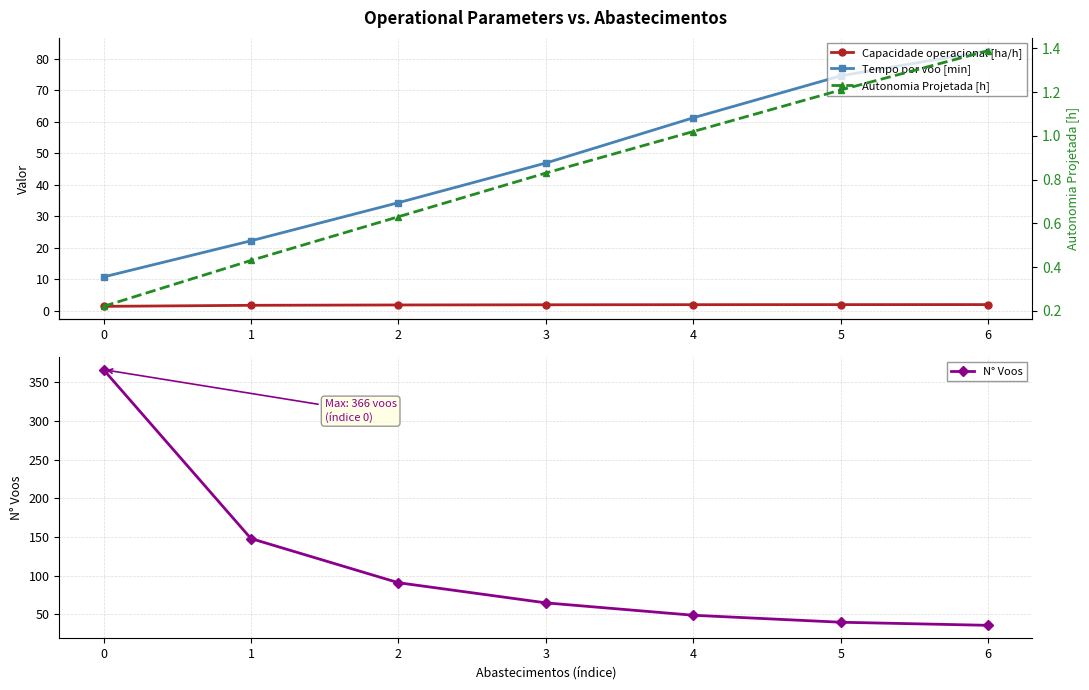

Which series has the largest total across all categories?

N° Voos